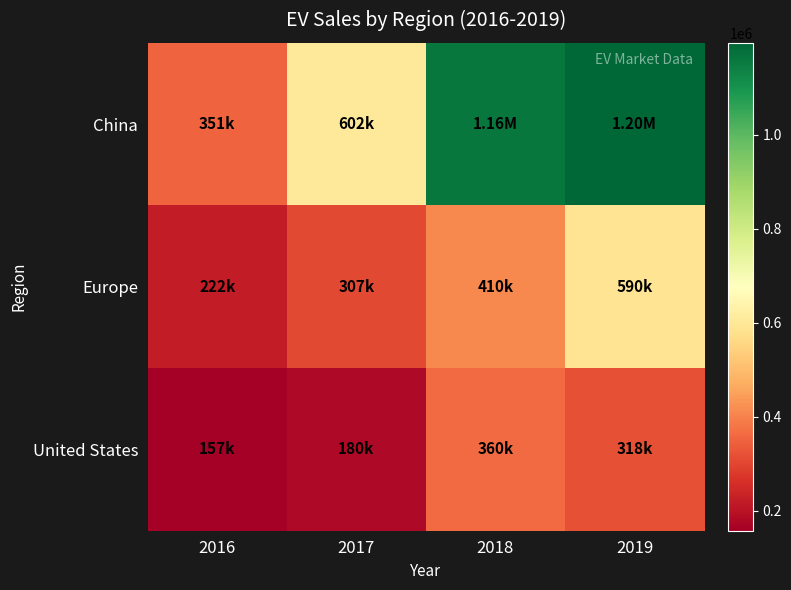

What is the difference between the highest and lowest values at 2017?

422000